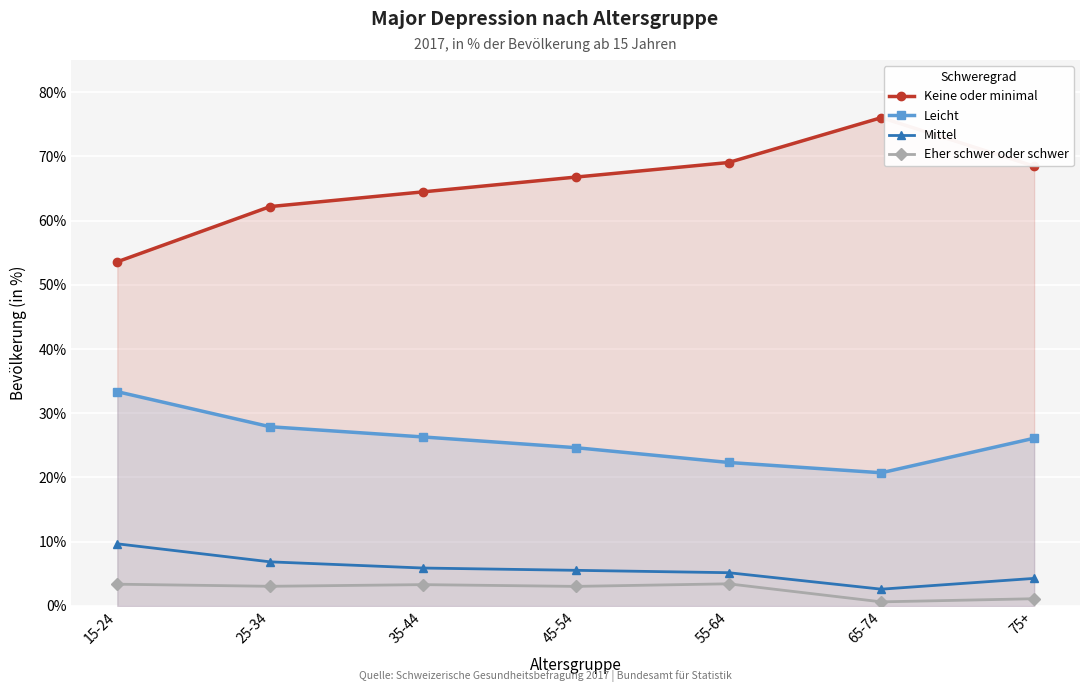

What is the sum of the Eher schwer oder schwer values at 15-24 and 45-54?

6.4